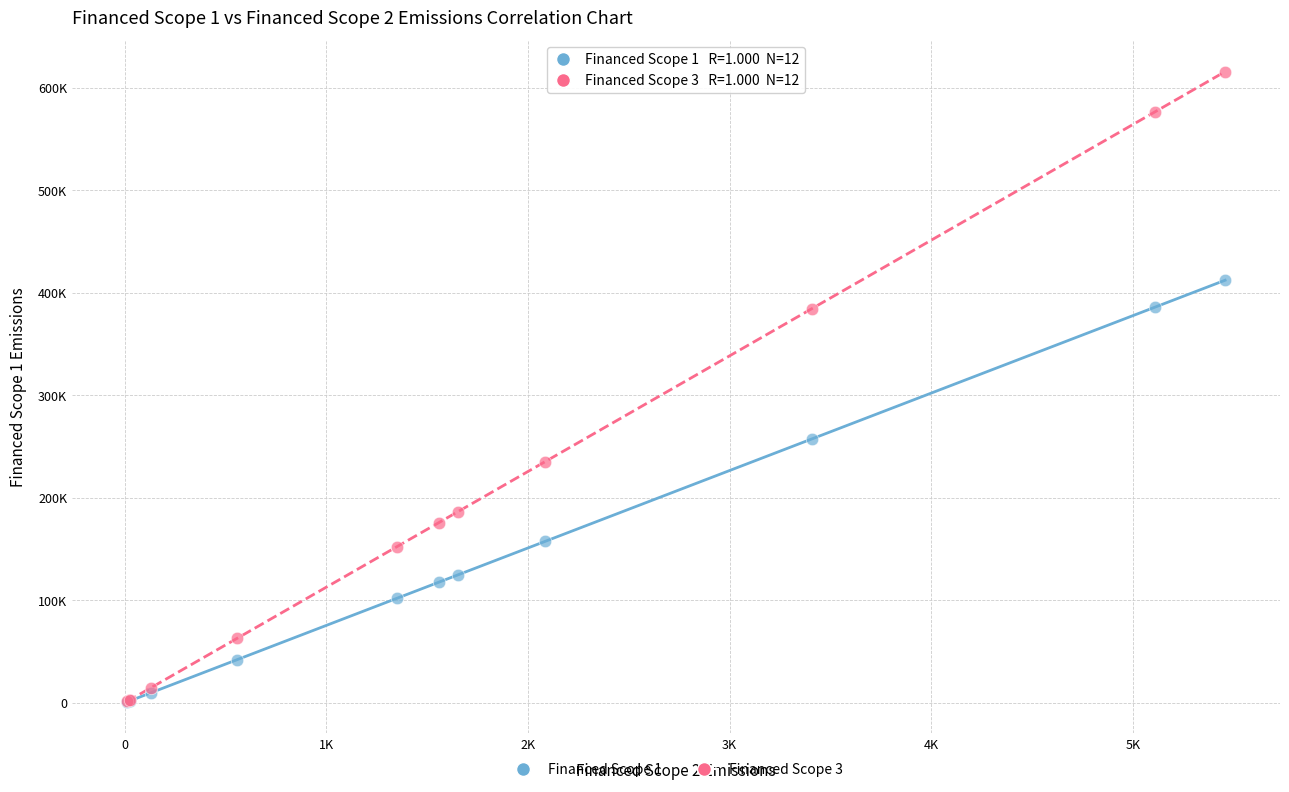

Which series reaches the maximum Y coordinate?

Financed Scope 3